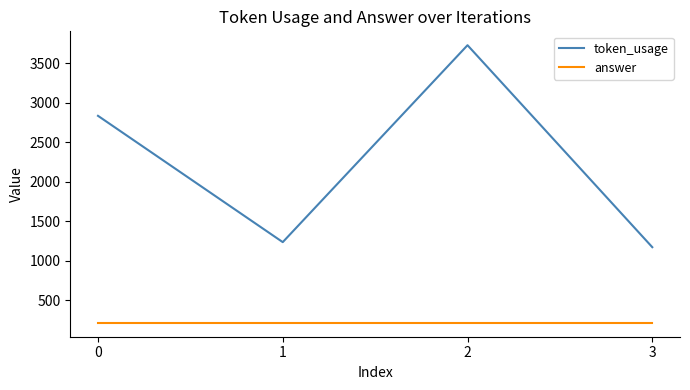

What is the maximum value shown in the chart?

3730